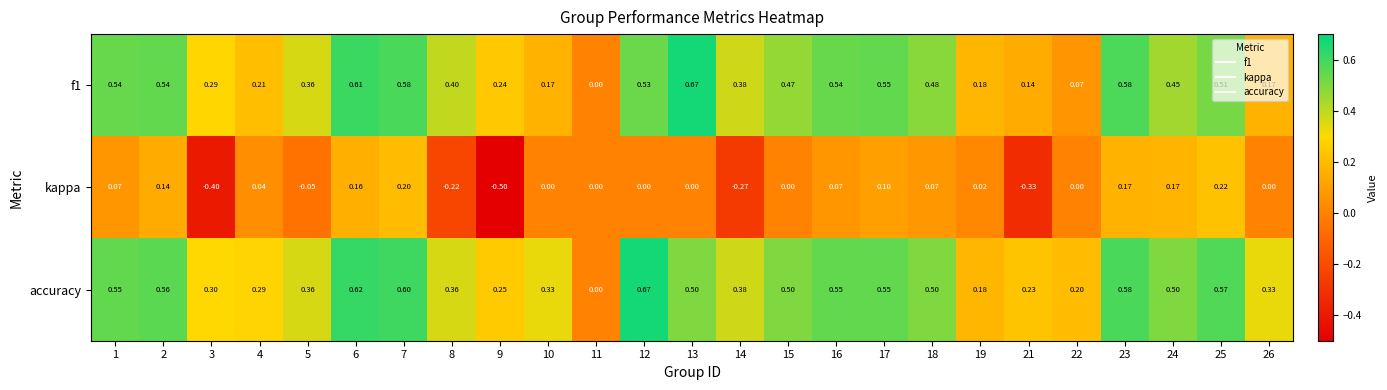

Which series has the widest spread of values?

kappa